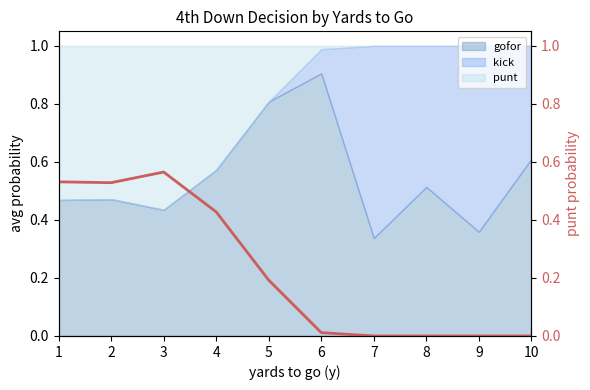

Rank the categories by value from highest to lowest.

3, 1, 2, 4, 5, 6, 7, 8, 9, 10